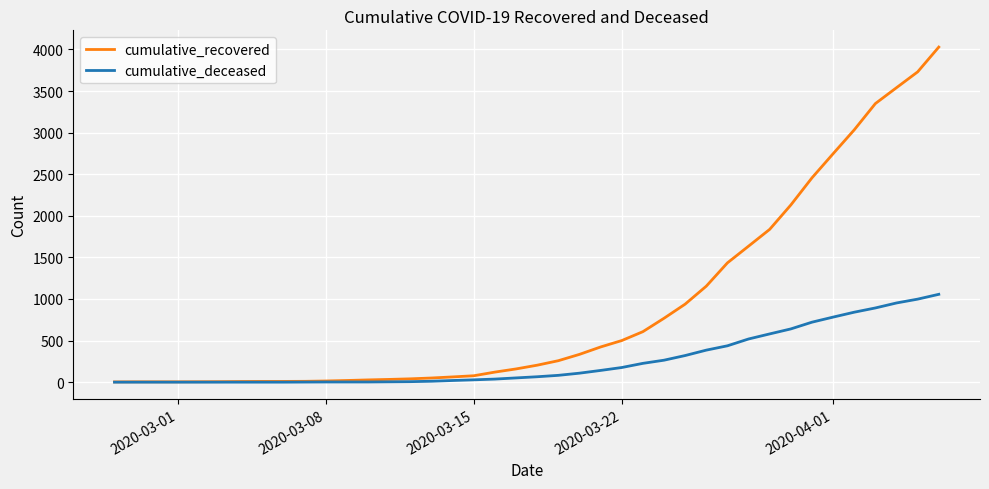

Which series has the largest total across all categories?

cumulative_recovered